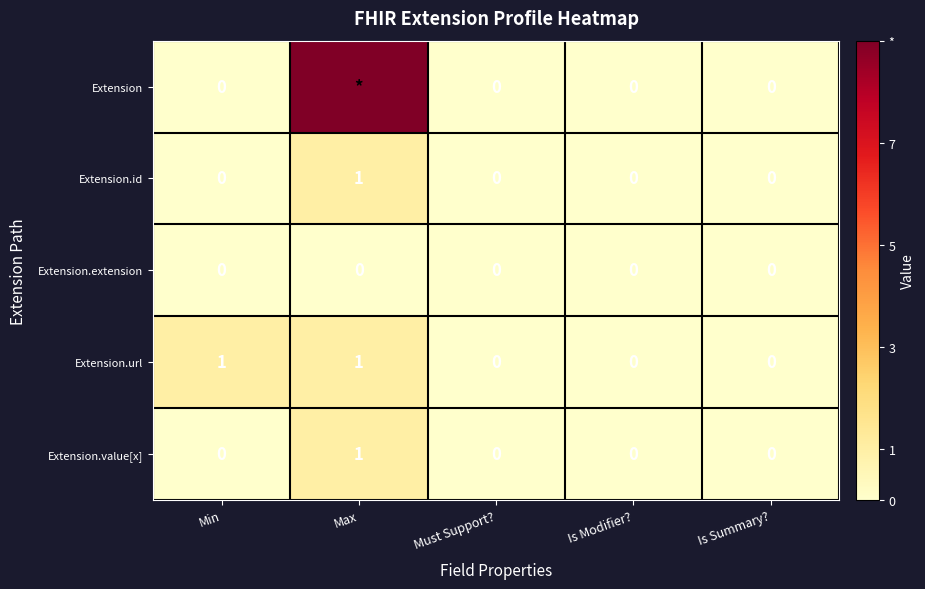

Count the Extension.value[x] values in the range 0 to 1.

5